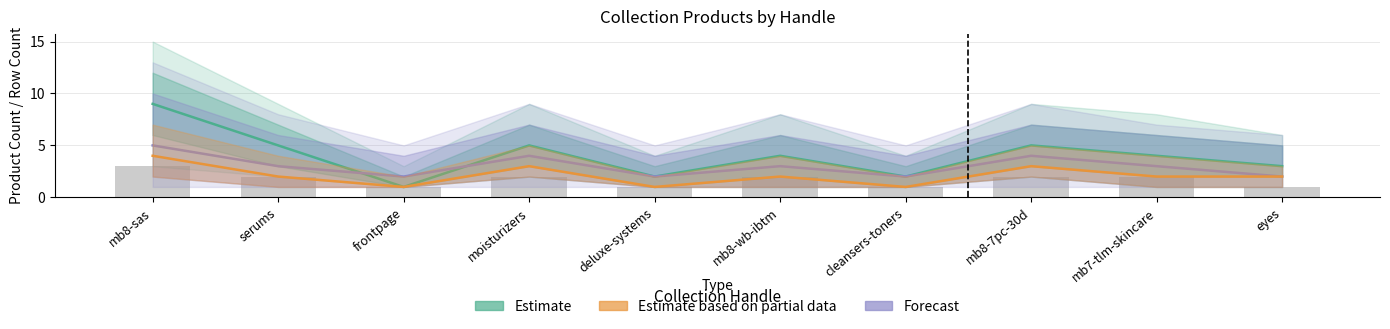

What is the total value across all series at deluxe-systems?

5